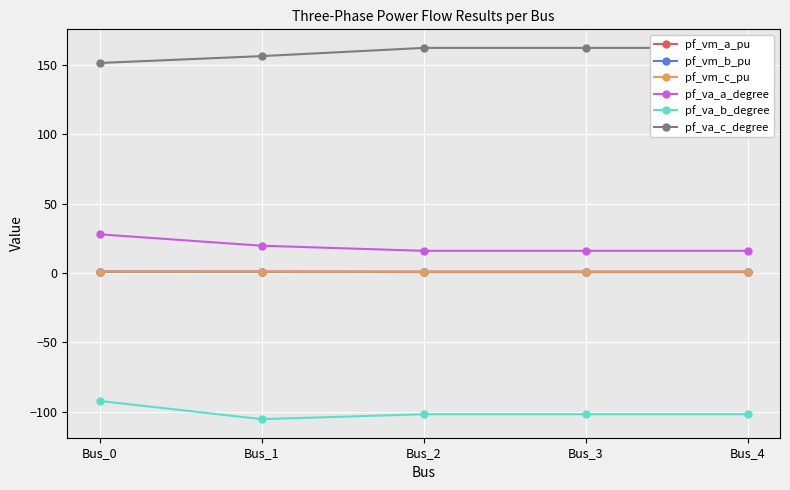

What is the difference between the maximum and second lowest values in the pf_vm_a_pu series?

0.1